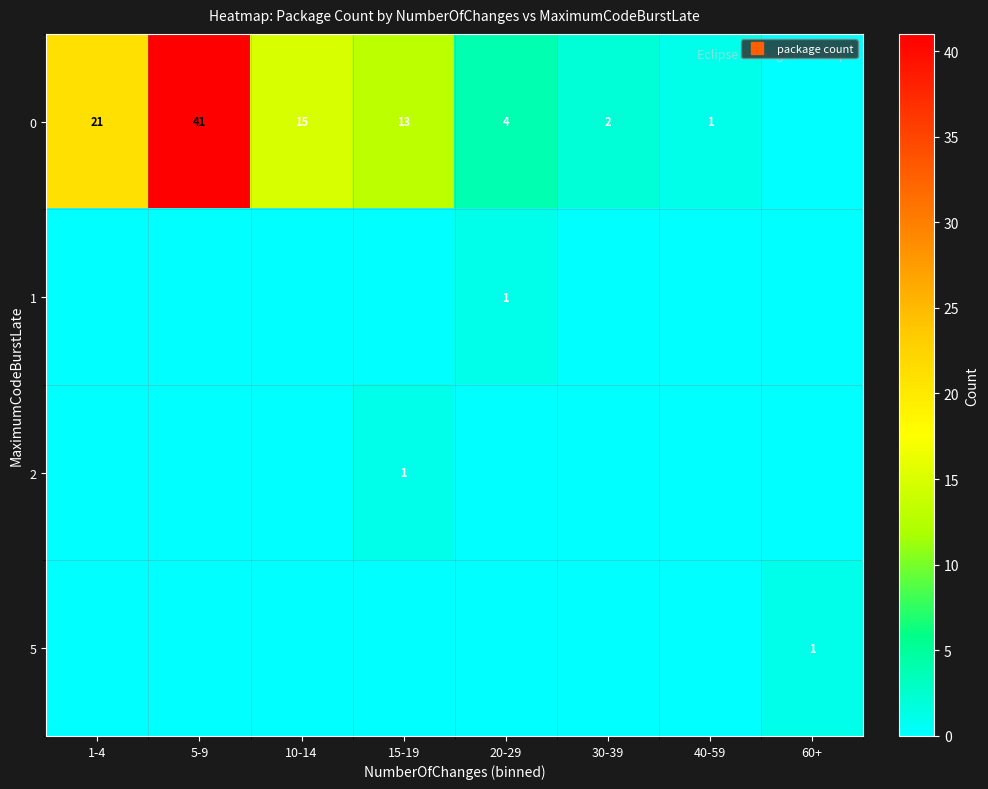

Is it true that 0 equals 21 at 1-4?

True